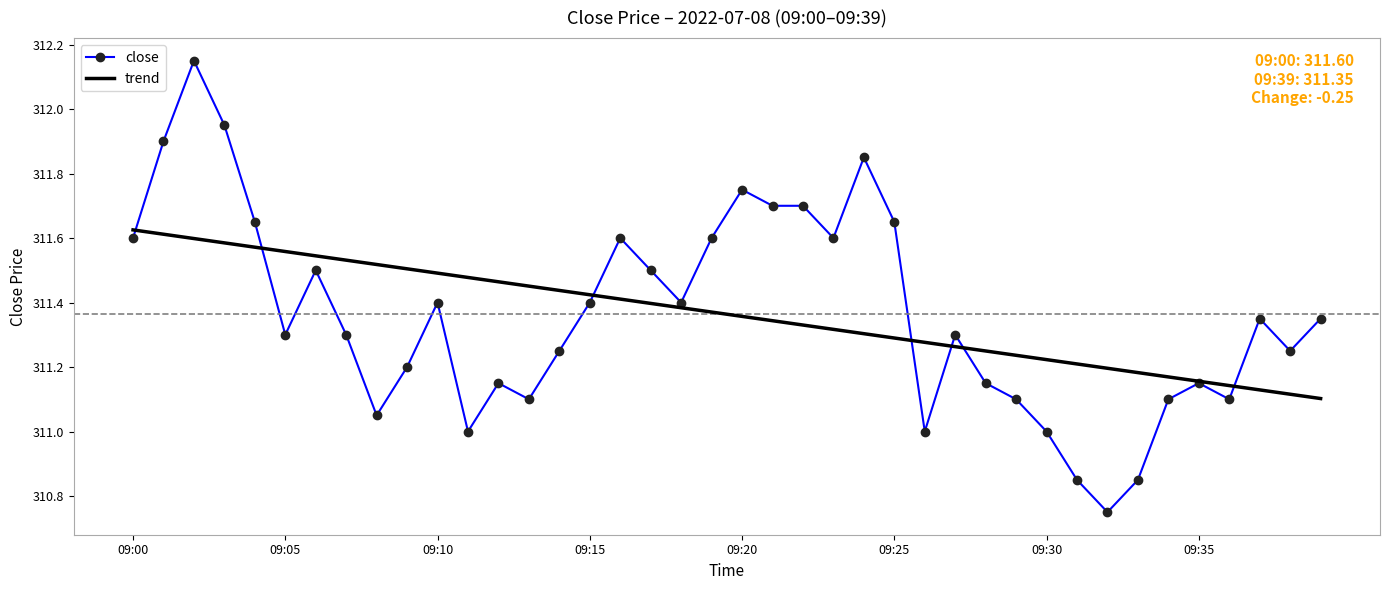

True or false: trend has more than 2 points higher than both neighbors.

False